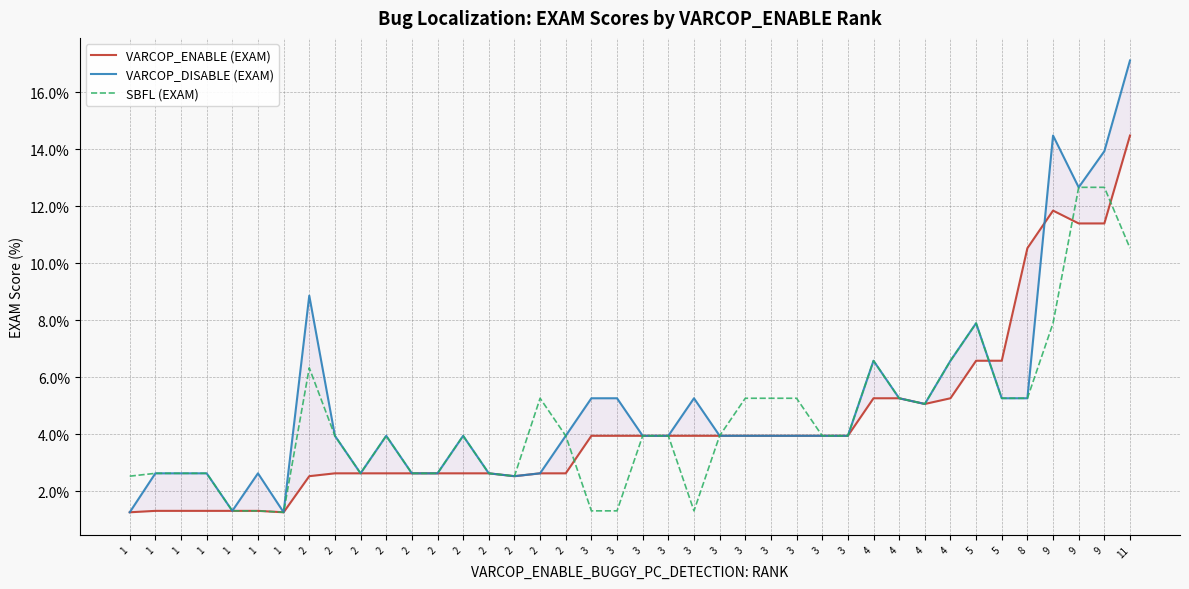

Which has a higher value, 2 or 2?

2